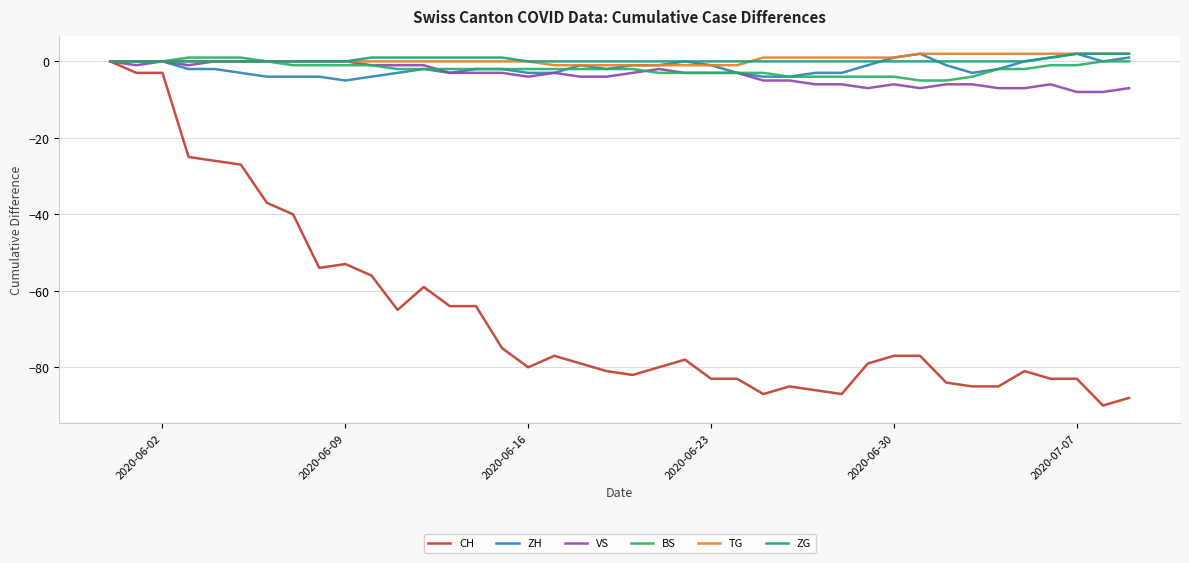

What is the smallest value displayed?

-90